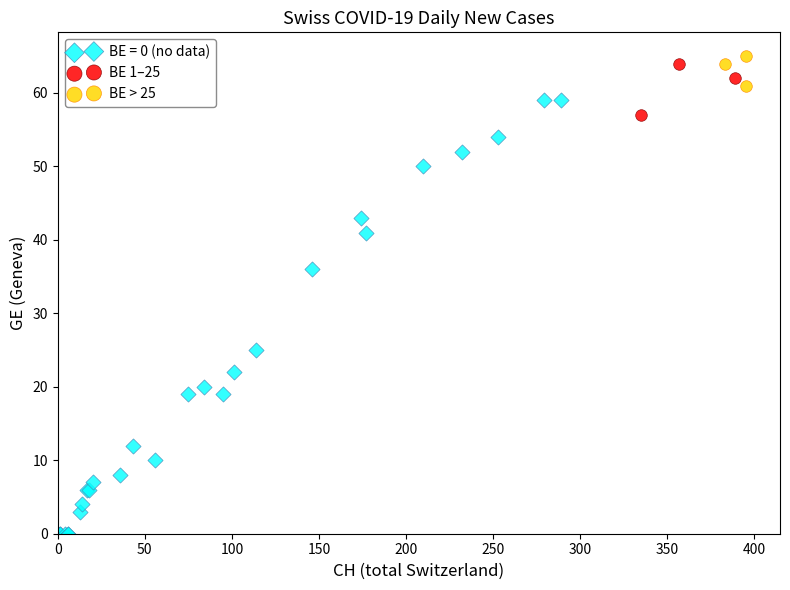

Which series reaches the minimum Y coordinate?

BE = 0 (no data)